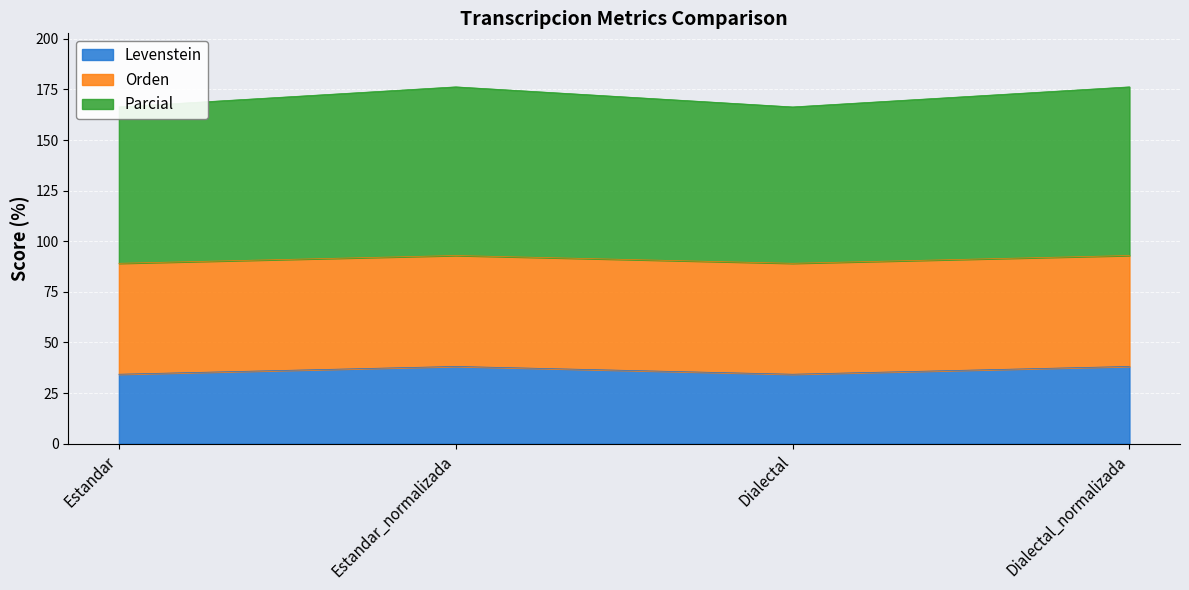

Which has a higher value, Estandar or Dialectal?

Estandar